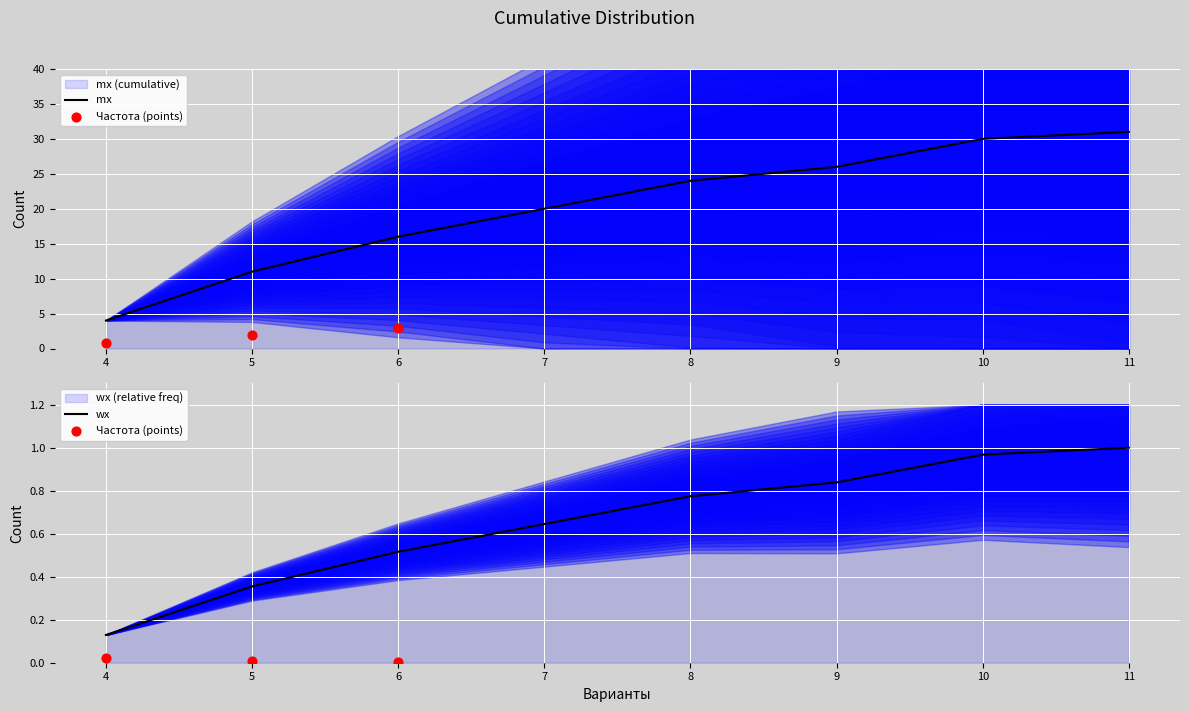

Is the value of wx at 11 greater than the value of mx at 11?

No